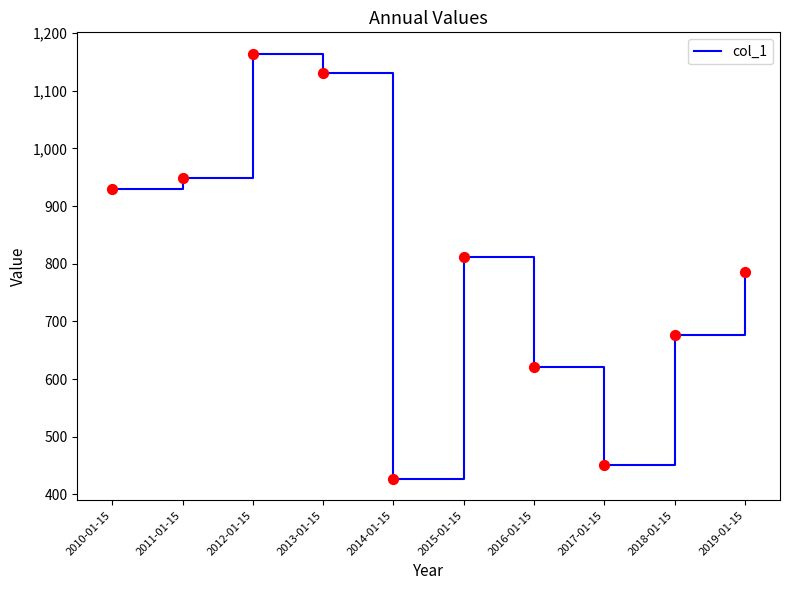

Approximately how many times larger is the value at 2012-01-15 compared to 2019-01-15?

1.5